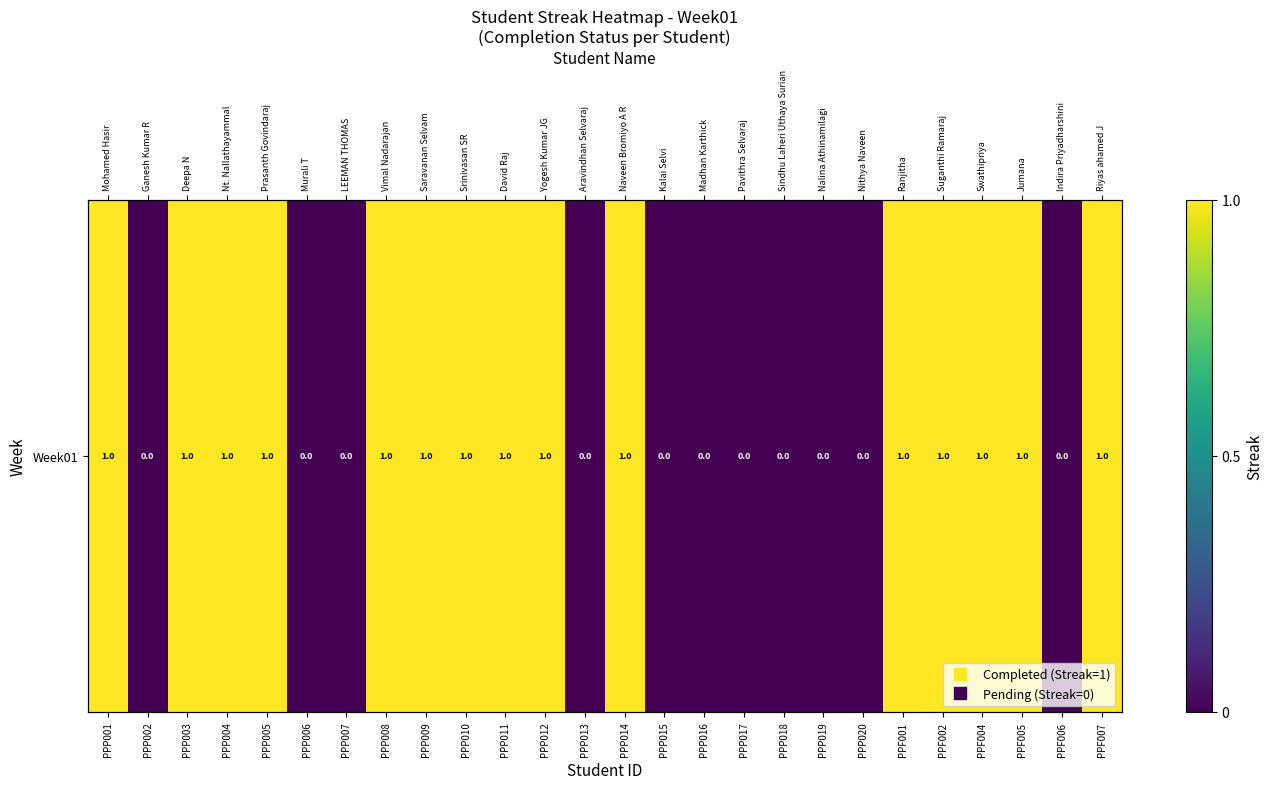

Where is the data nearest to the value 0?

PPP002